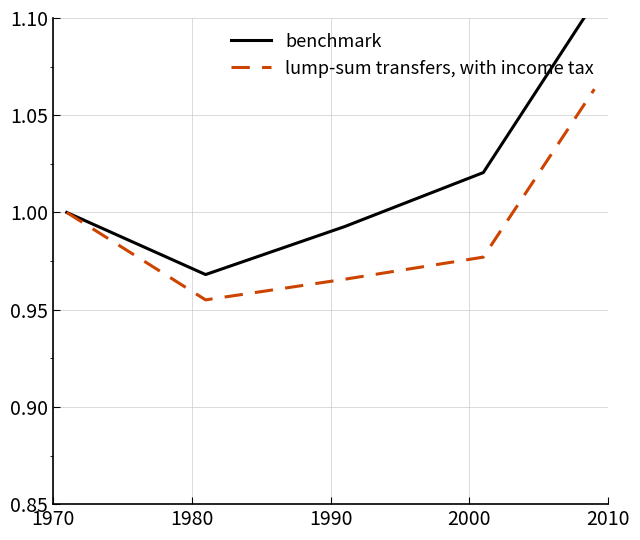

The benchmark series shows 1.7 at 2000. True or false?

False